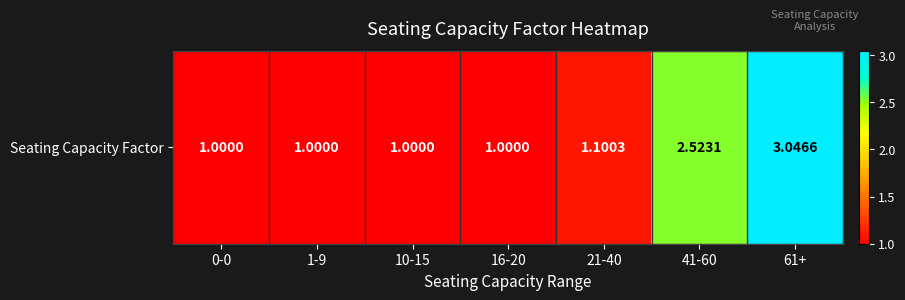

The value at 21-40 is 1.1. True or false?

True